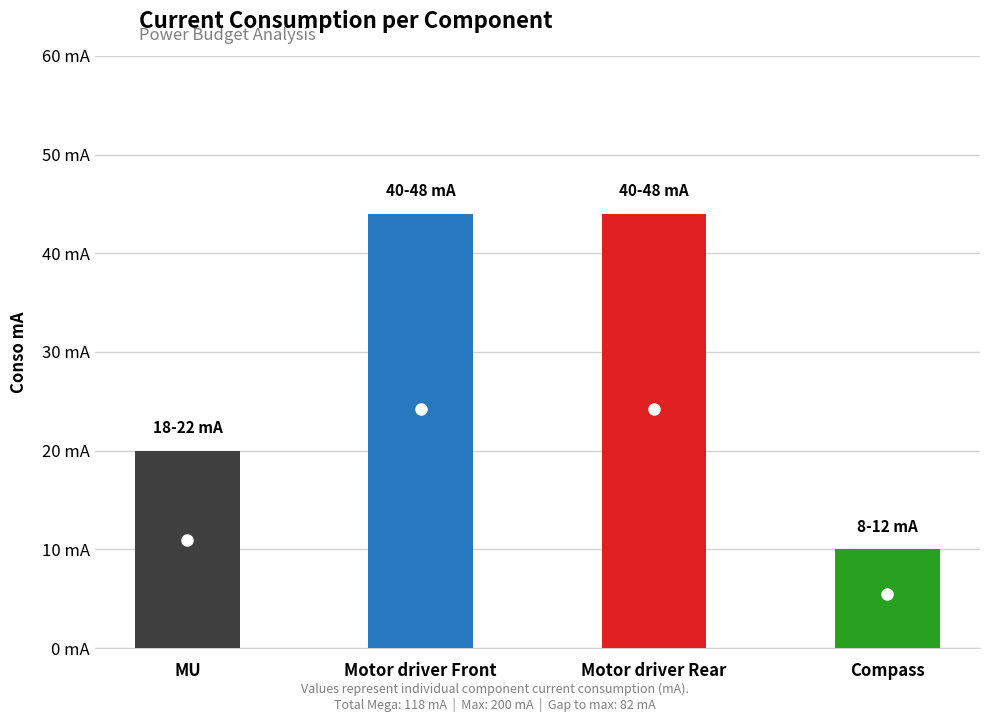

Does the chart contain any negative values?

No